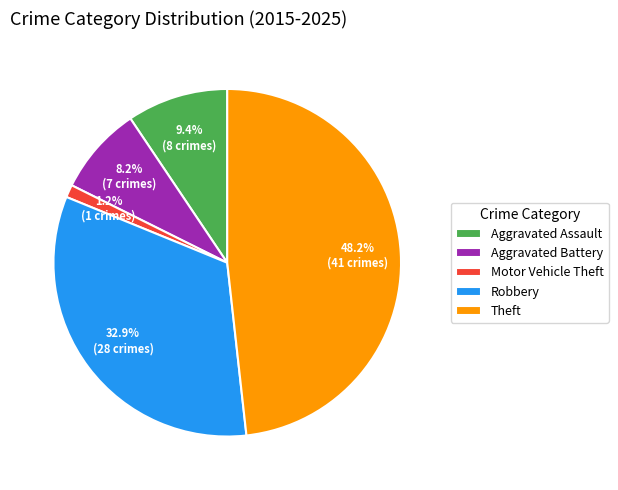

Do Robbery and Aggravated Assault together represent more than half of the pie?

No